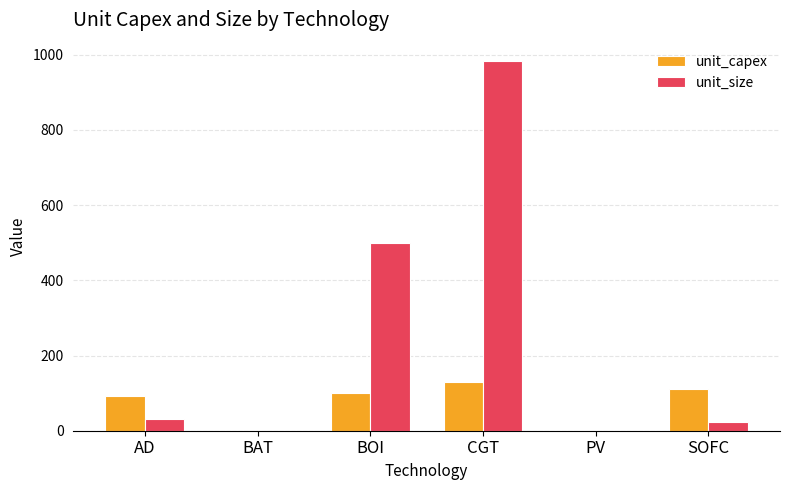

Between AD and CGT, which series saw the biggest shift?

unit_size